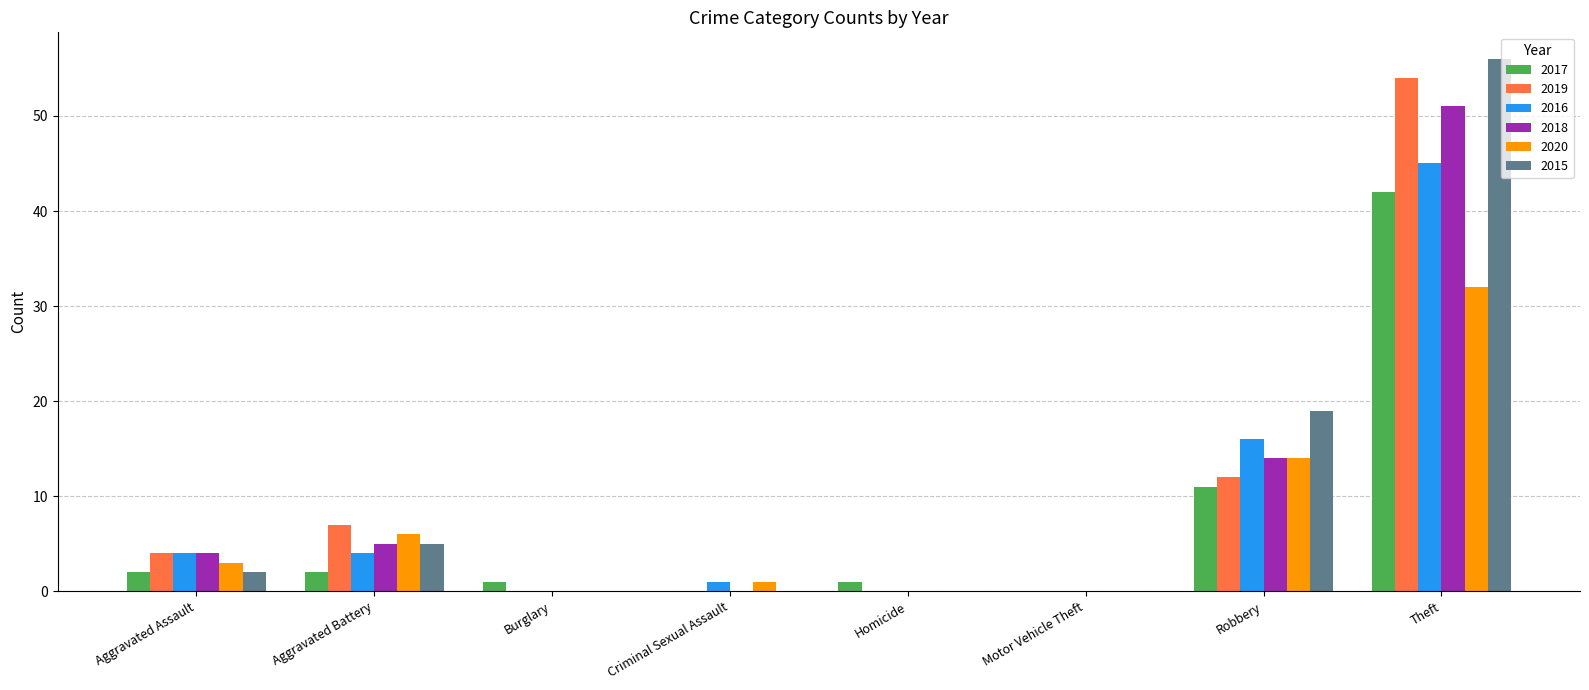

Which series has the largest total across all categories?

2015